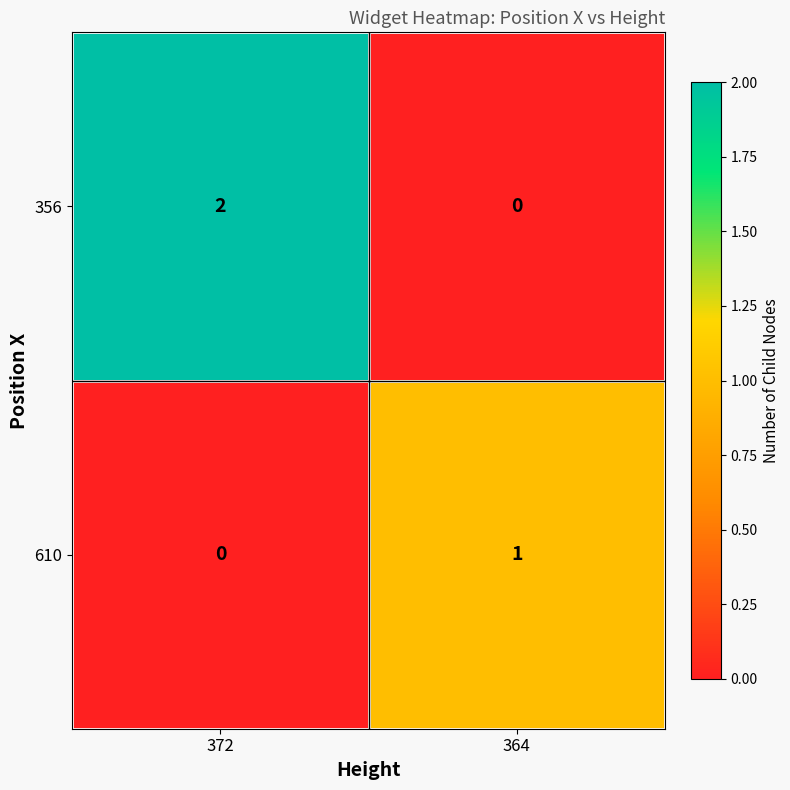

Reading left to right, list all the values displayed in this chart.

356: 372=2	364=0
610: 372=0	364=1